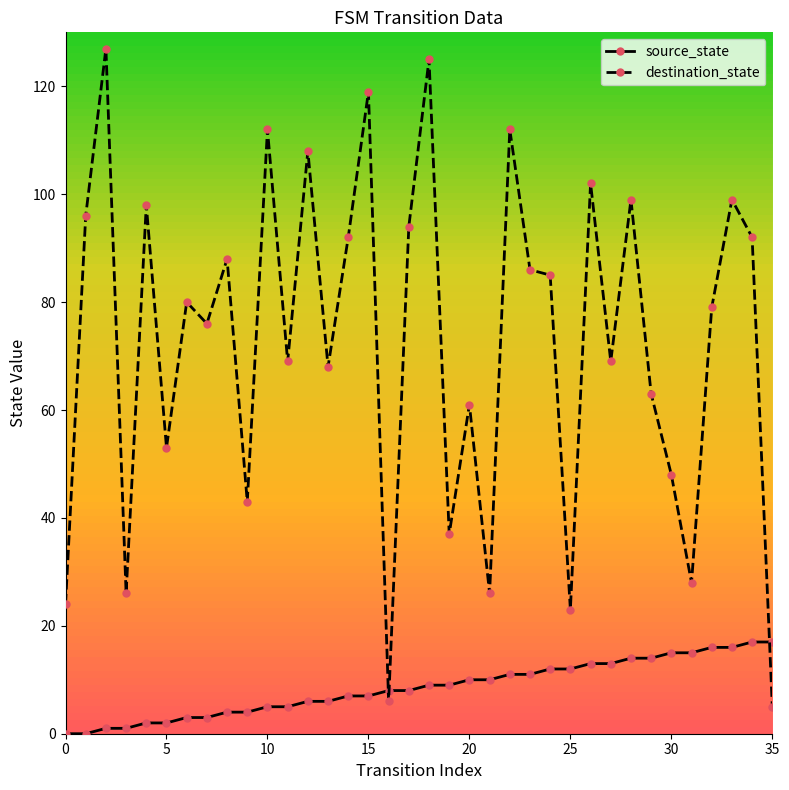

What is the value of the source_state point at the 32nd from the left?

15